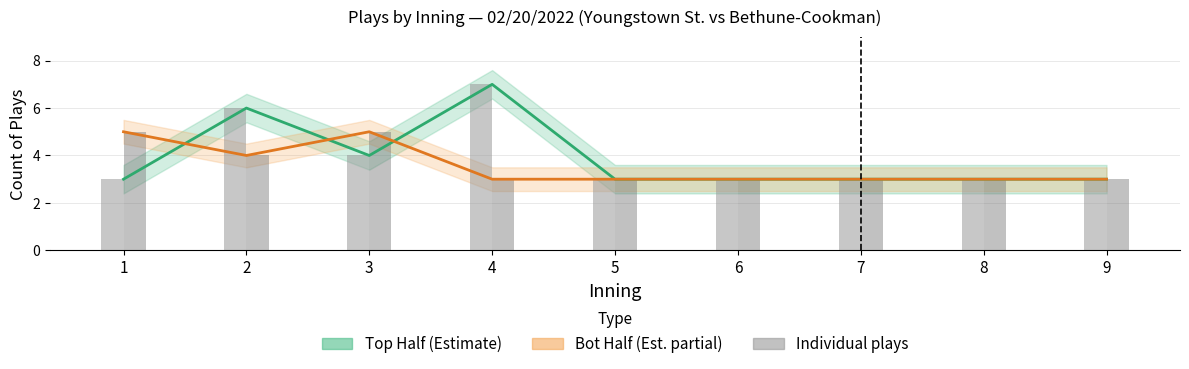

What is the difference between the second highest and second lowest values in the Bot plays series?

2